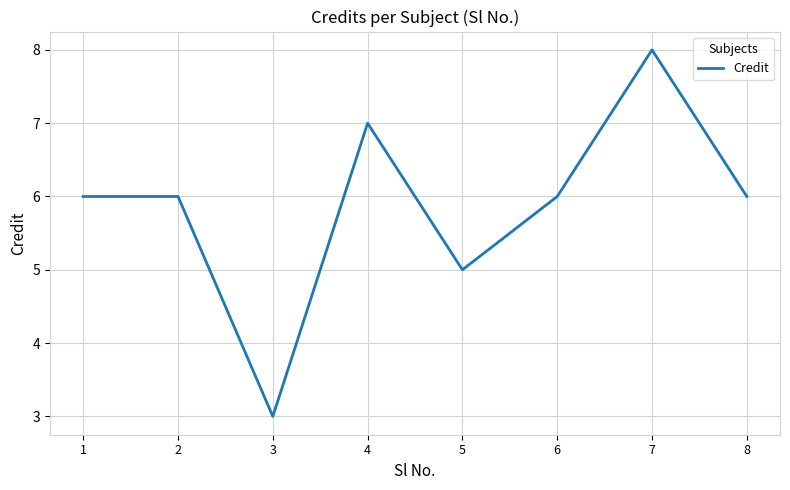

Reading left to right, transcribe all the data shown in this chart.

1=6	2=6	3=3	4=7	5=5	6=6	7=8	8=6